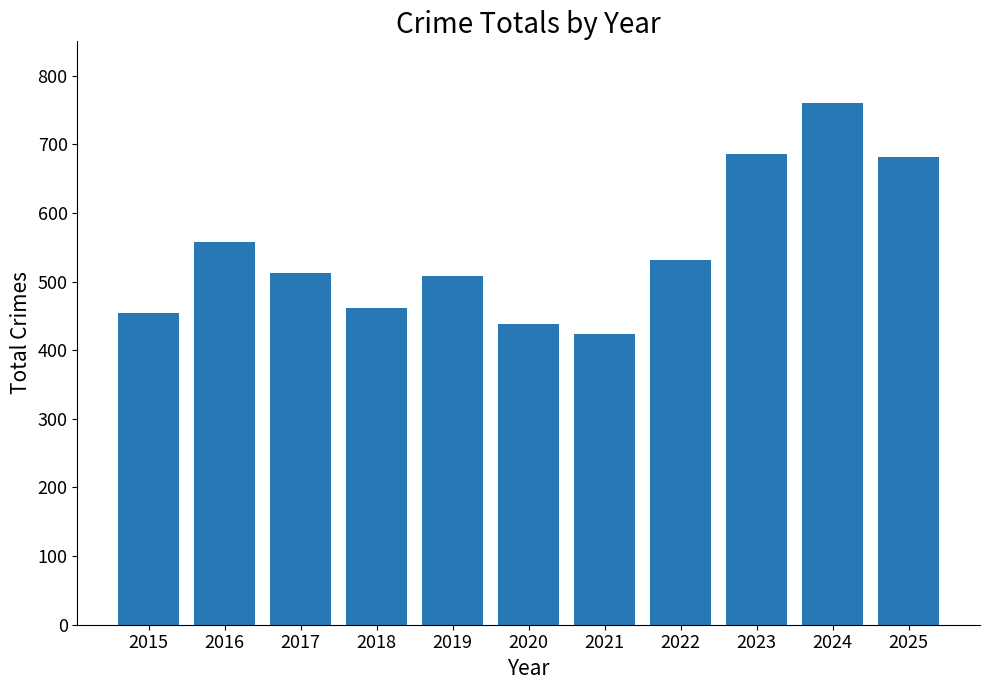

What is the change in value from 2016 to 2024?

+202